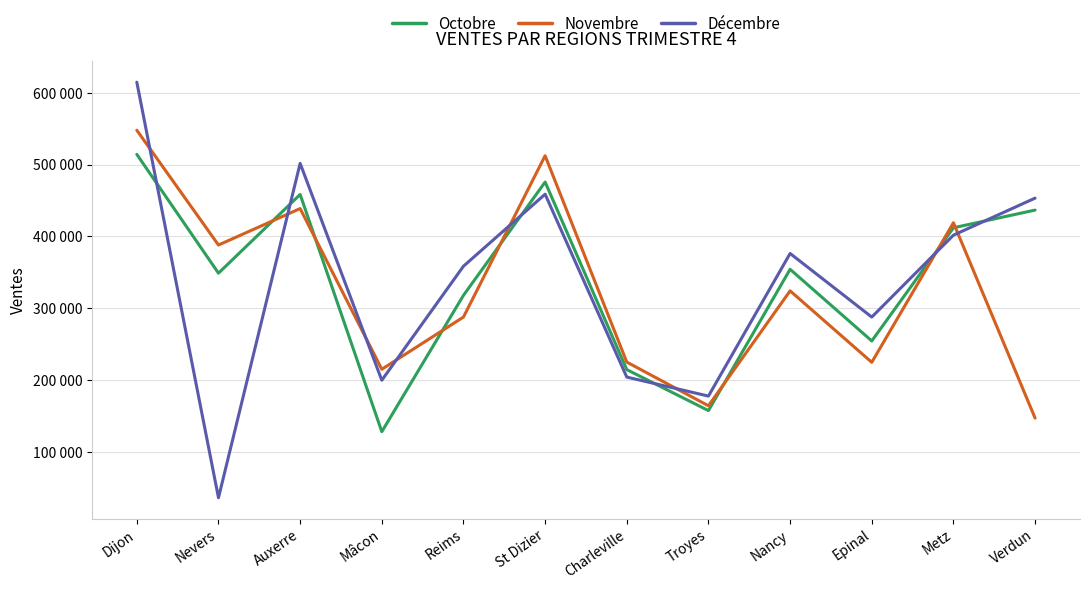

True or false: Novembre has more than 0 interior local peaks.

True